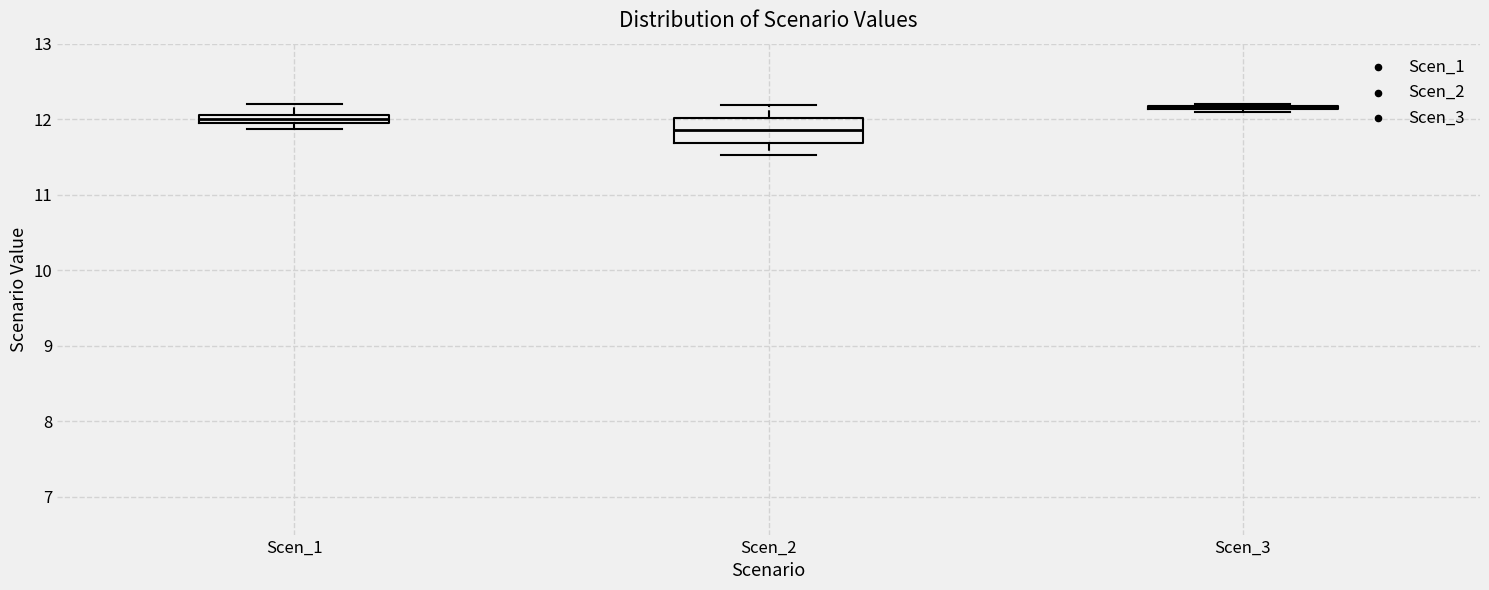

Where is the upper edge of the box for Scen_1 on the y-axis? The values are not printed on the chart, so give them approximately, as read against the axis.

12.1